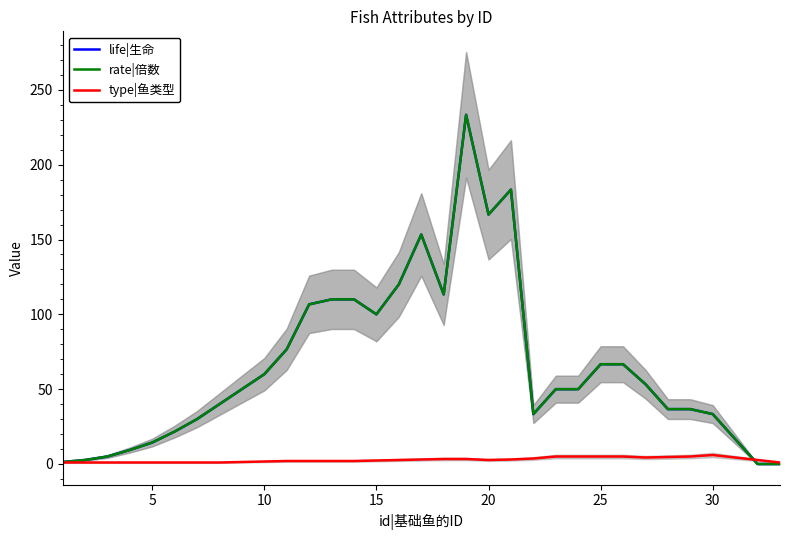

Which series has the largest range (max minus min)?

life|生命